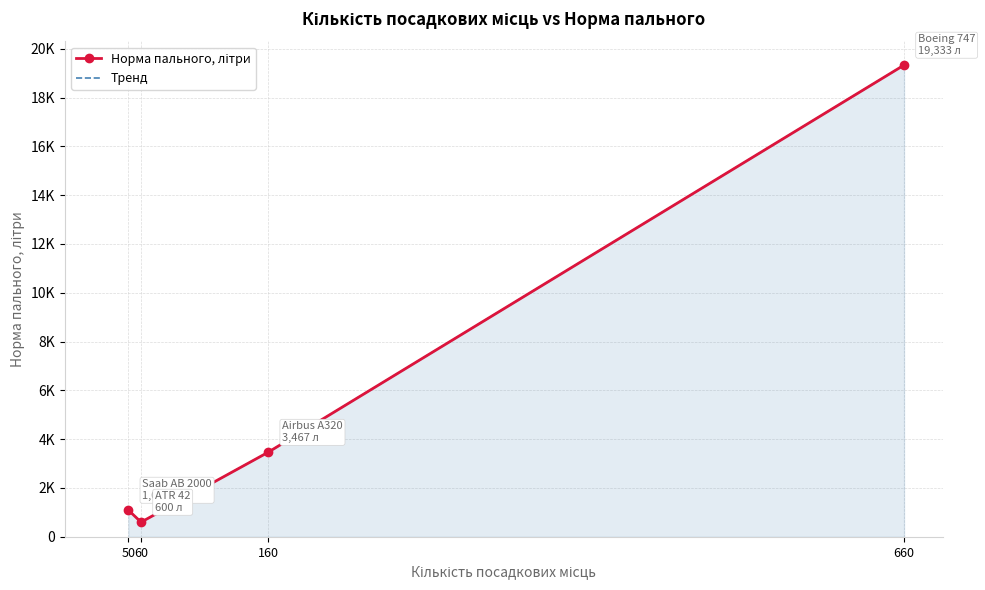

Where is the first local minimum for Норма пального, літри?

60